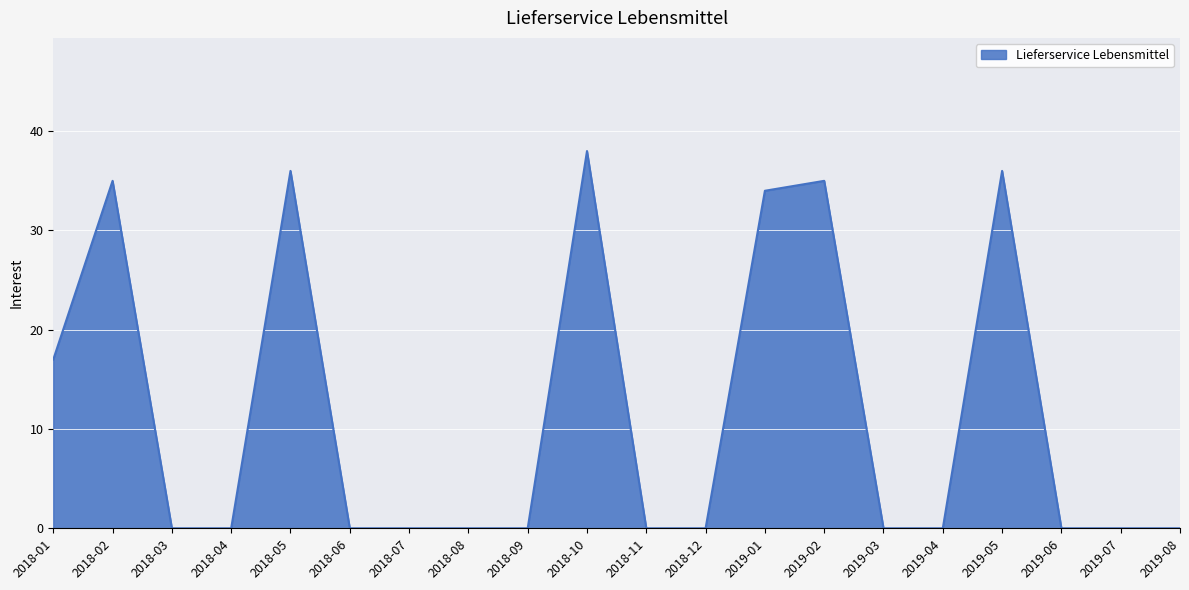

Between 2018-10 and 2018-01, which is larger?

2018-10